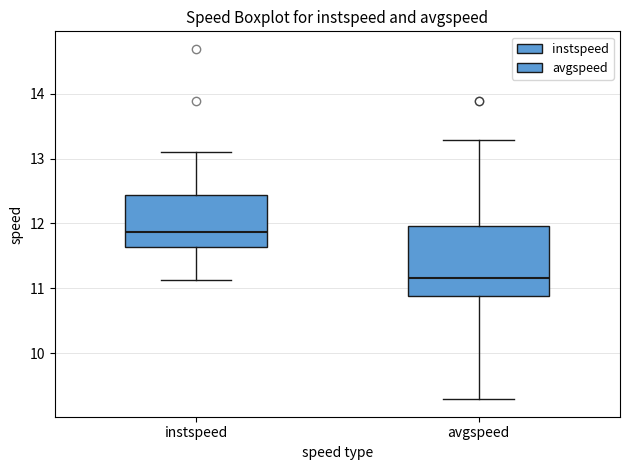

Where is the lower edge of the box for avgspeed on the y-axis? The values are not printed on the chart, so give them approximately, as read against the axis.

10.9